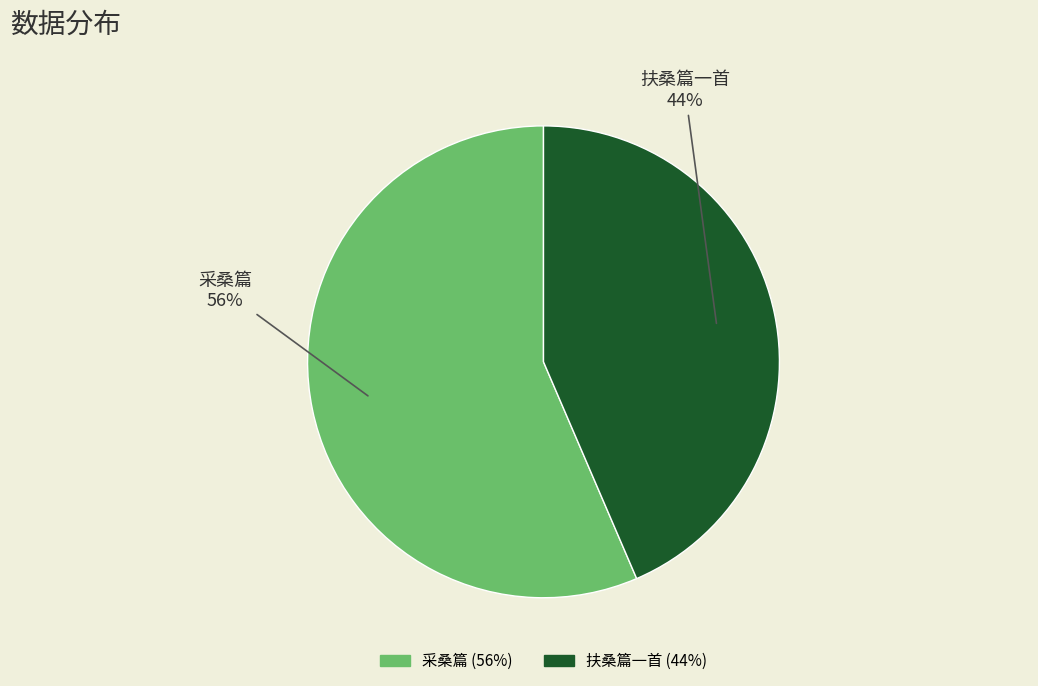

Is there a majority slice in this chart?

Yes